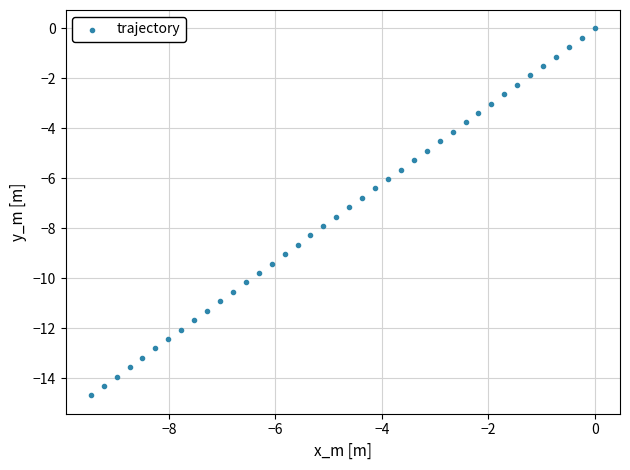

What is the range of Y values (max minus min)?

14.7